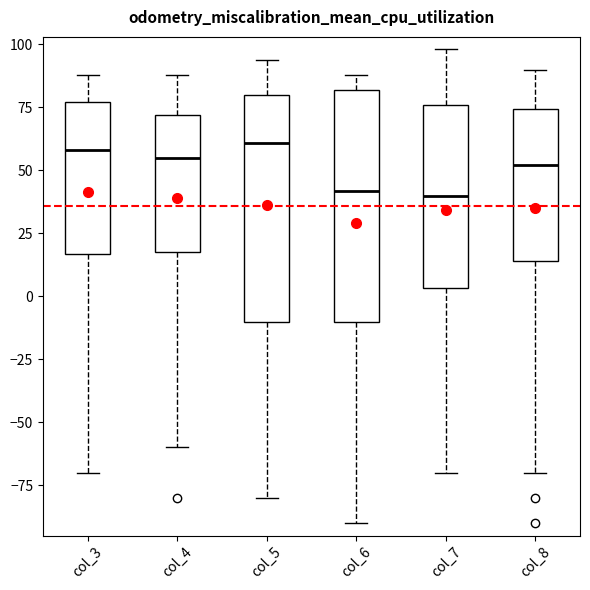

Reading left to right, read every box against the y-axis: the position of its median line, the range the box covers, and the ends of its whiskers. The values are not printed on the chart, so give them approximately, as read against the axis.

col_3: median 60, box 15 to 75, whiskers -70 to 90
col_4: median 55, box 20 to 70, whiskers -60 to 90
col_5: median 60, box -10 to 80, whiskers -80 to 95
col_6: median 40, box -10 to 80, whiskers -90 to 90
col_7: median 40, box 5 to 75, whiskers -70 to 100
col_8: median 50, box 15 to 75, whiskers -70 to 90